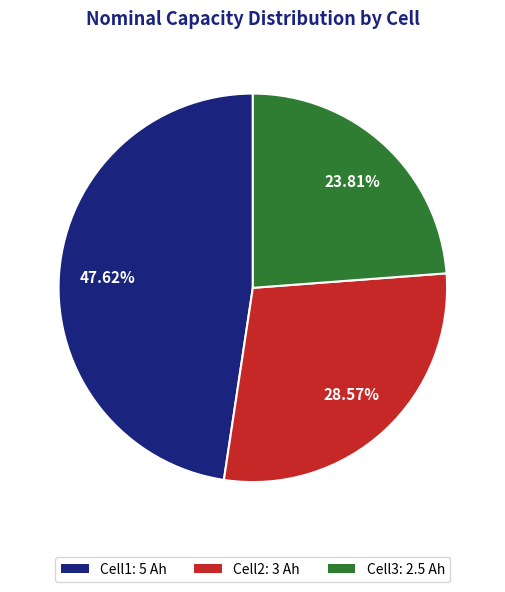

Which slice is the smallest?

Cell3